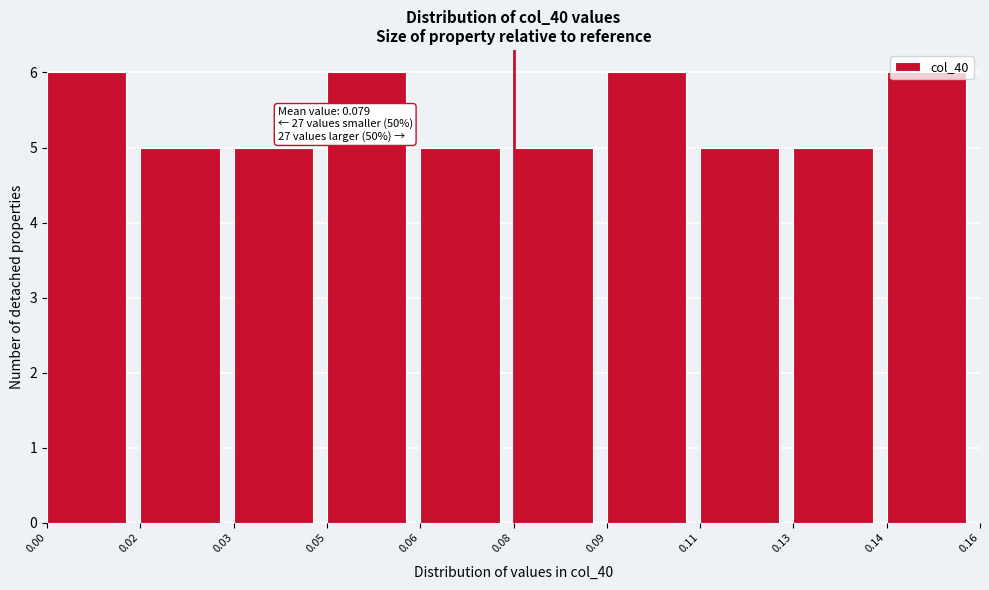

Is it true that the value at 0.03 is 5?

True